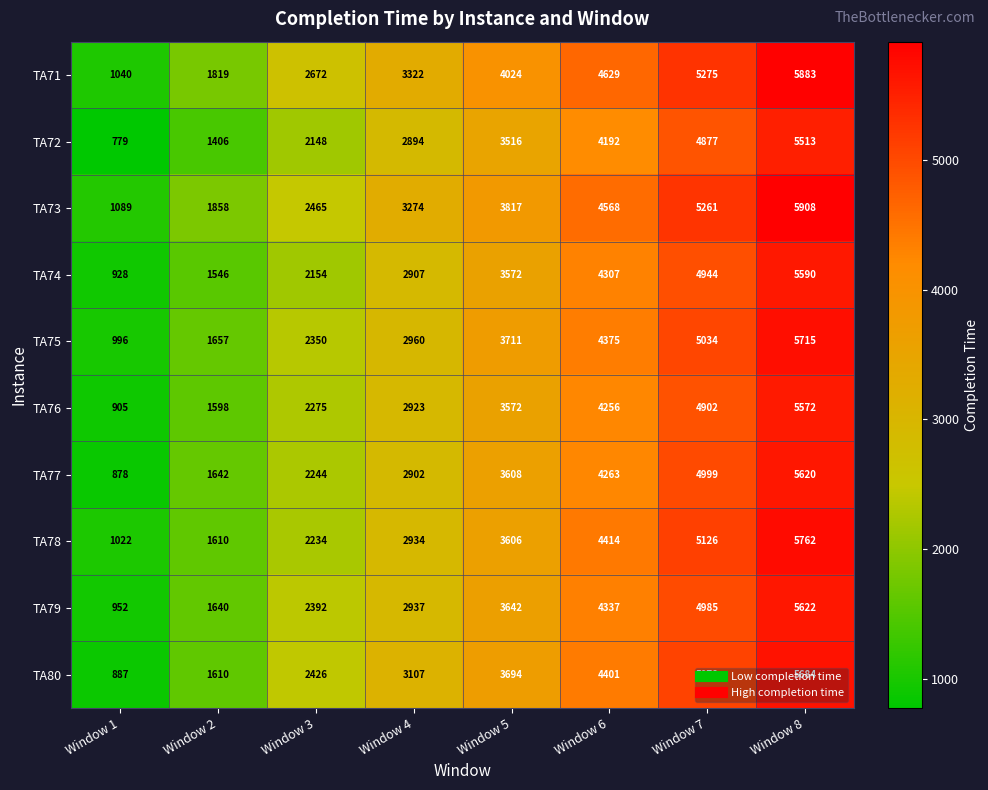

At which category does the chart reach its minimum across all series?

Window 1